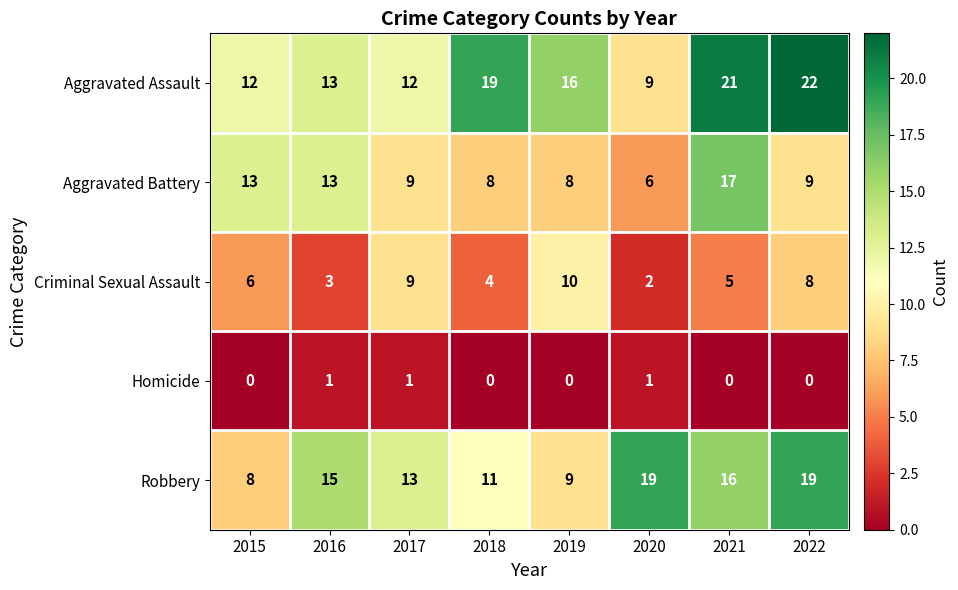

How many Criminal Sexual Assault values are between 4 and 9?

5